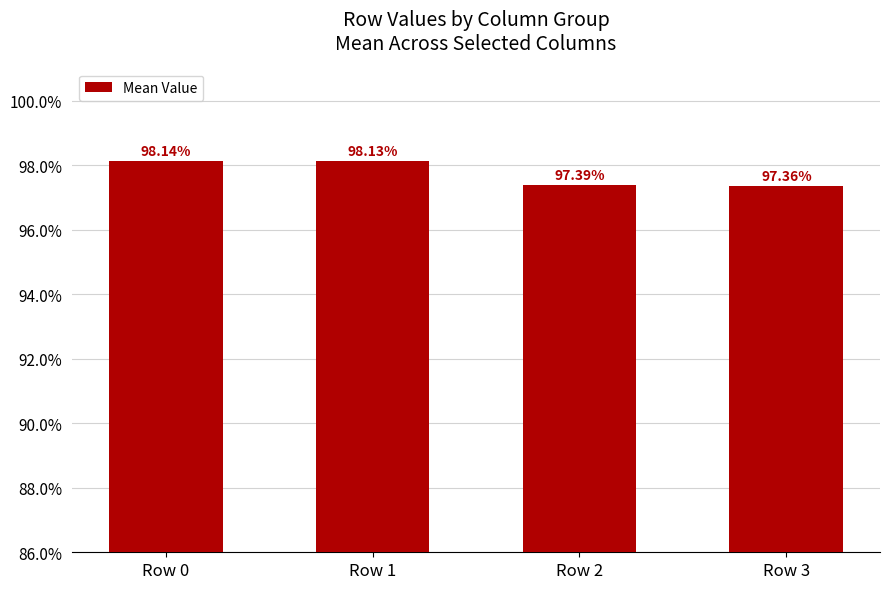

What is the value of the 2nd bar from the left?

1.0